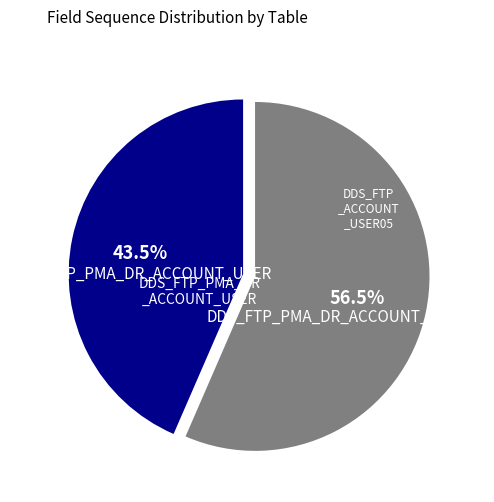

Is there any slice that represents more than half of the pie?

Yes